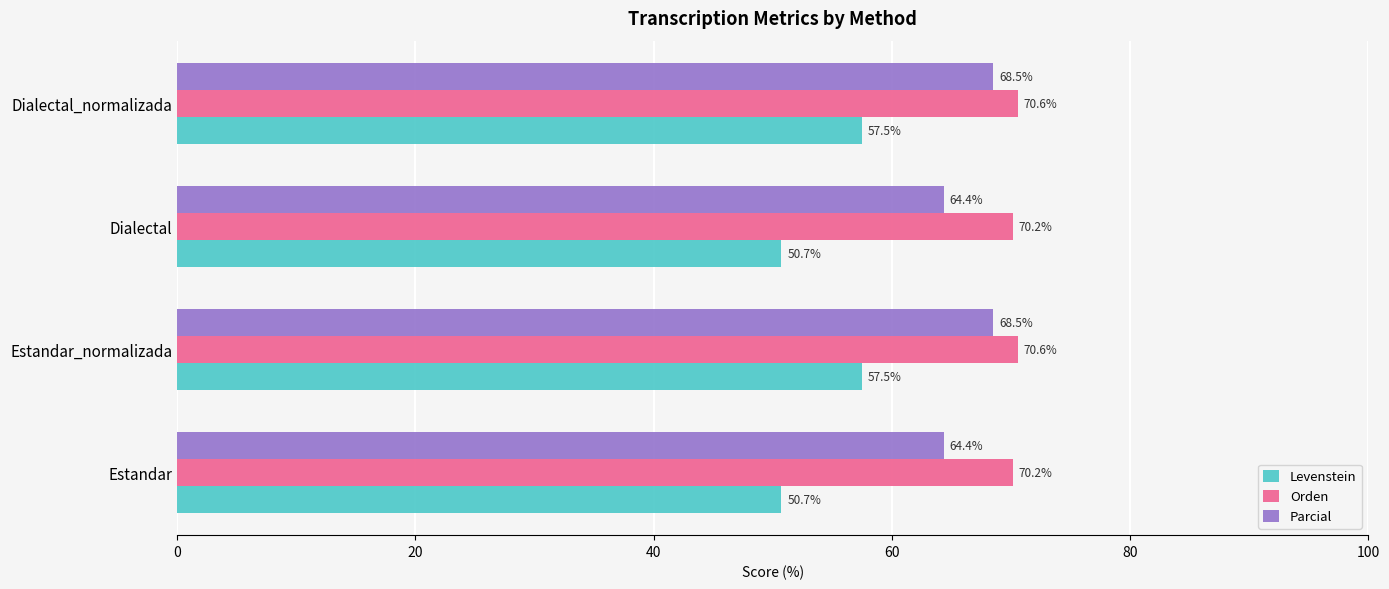

What is the difference between the second highest and second lowest values in the Orden series?

0.4